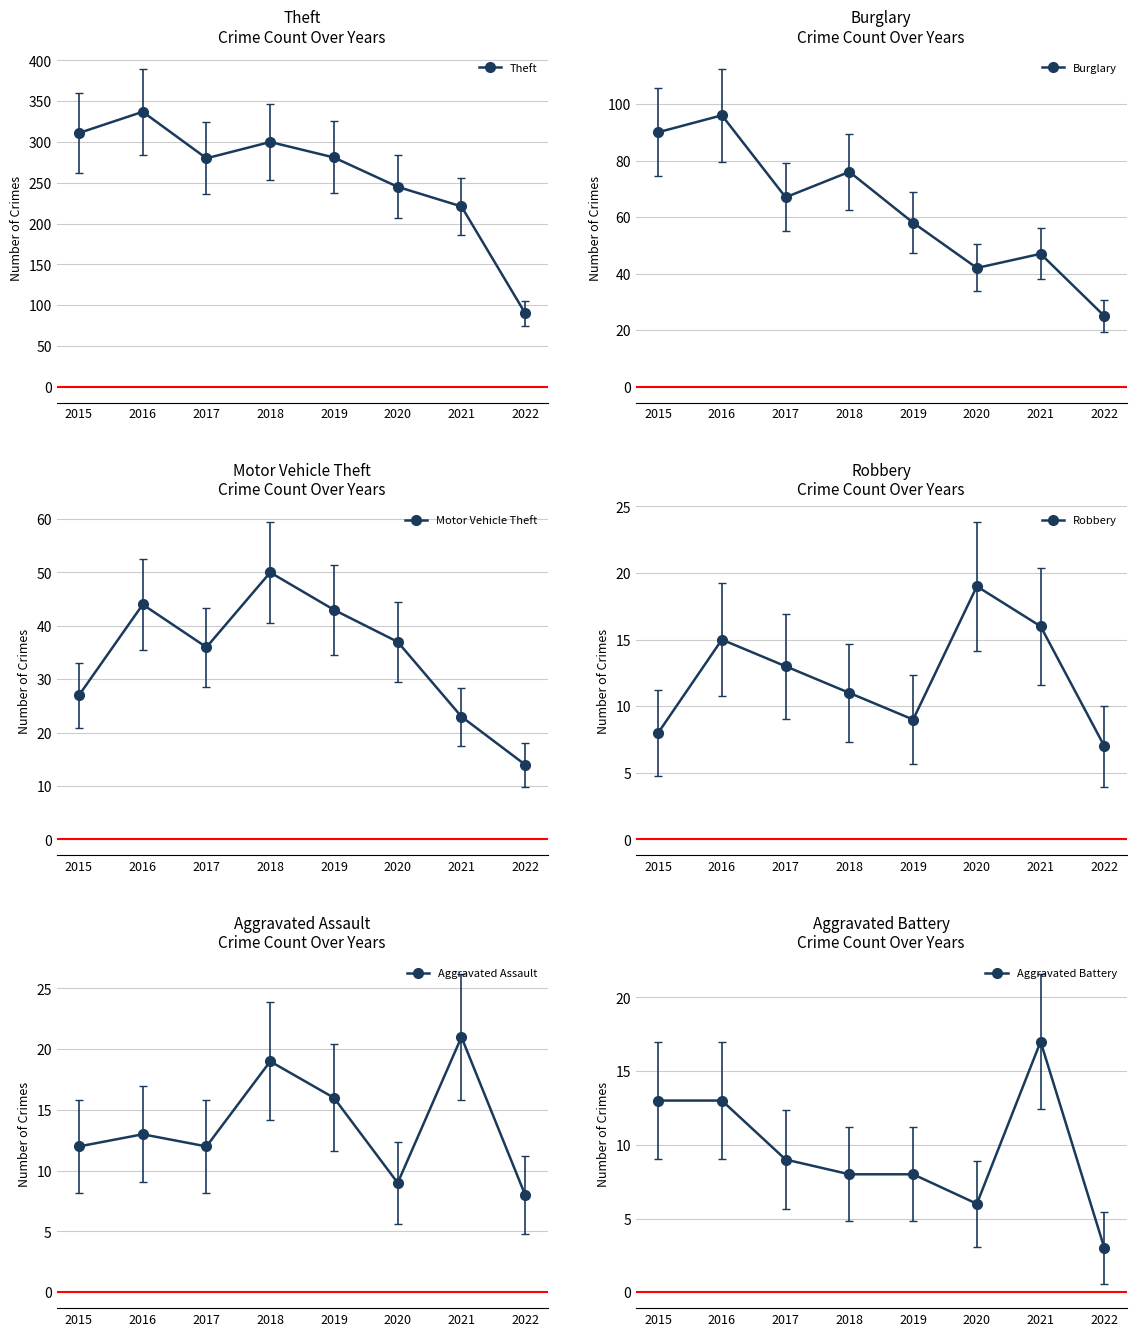

Reading right to left, transcribe all the data shown in this chart.

Theft: 2022=90	2021=221	2020=245	2019=281	2018=300	2017=280	2016=337	2015=311
Burglary: 2022=25	2021=47	2020=42	2019=58	2018=76	2017=67	2016=96	2015=90
Motor Vehicle Theft: 2022=14	2021=23	2020=37	2019=43	2018=50	2017=36	2016=44	2015=27
Robbery: 2022=7	2021=16	2020=19	2019=9	2018=11	2017=13	2016=15	2015=8
Aggravated Assault: 2022=8	2021=21	2020=9	2019=16	2018=19	2017=12	2016=13	2015=12
Aggravated Battery: 2022=3	2021=17	2020=6	2019=8	2018=8	2017=9	2016=13	2015=13